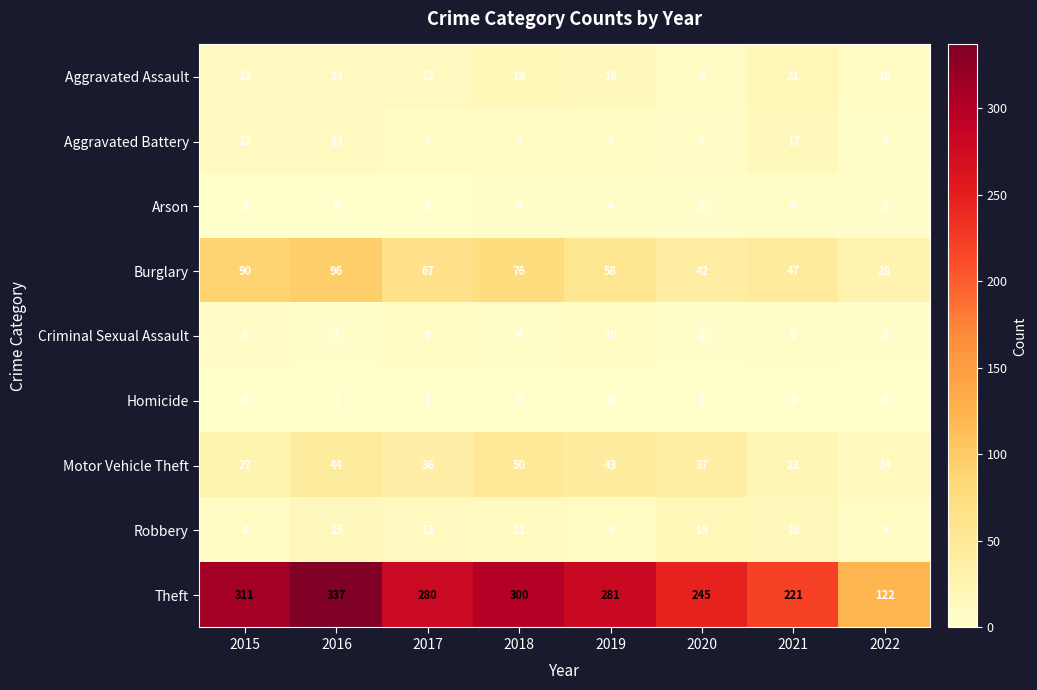

What is the sum of the Aggravated Battery values at 2017 and 2020?

15